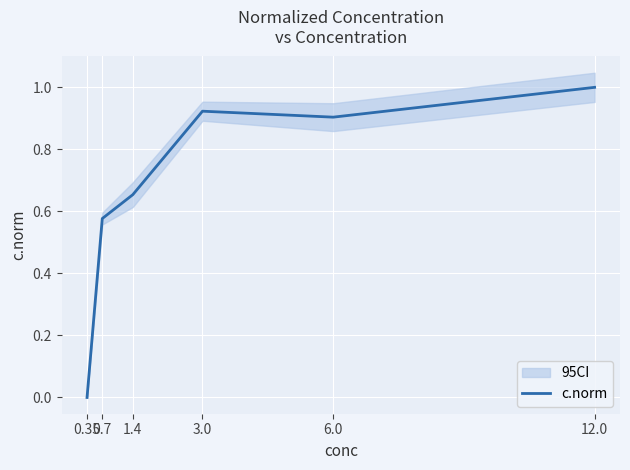

What is the change in value from 1.4 to 6.0?

+0.2